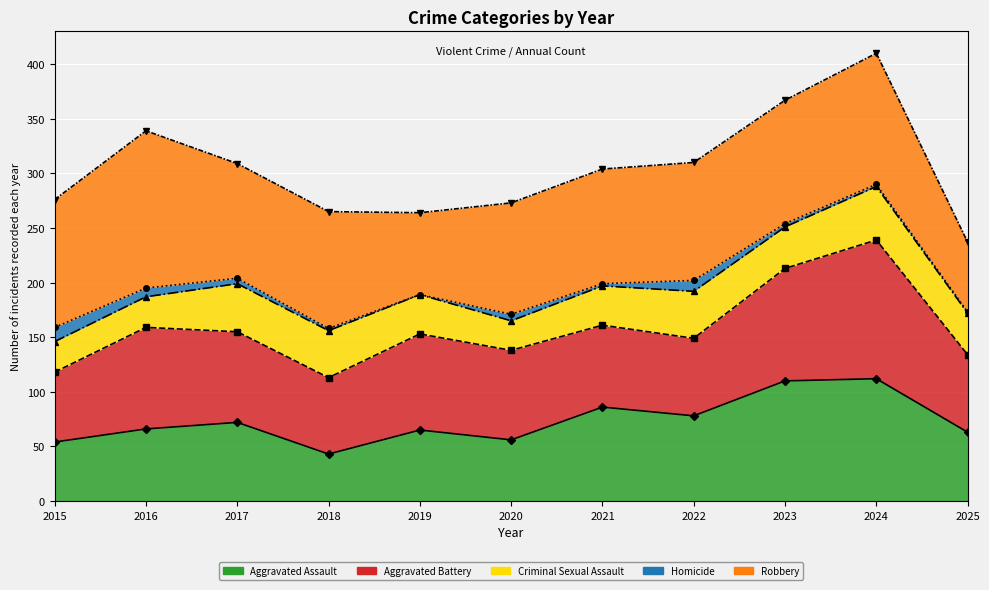

How many data points in Criminal Sexual Assault (line) are above 189?

5